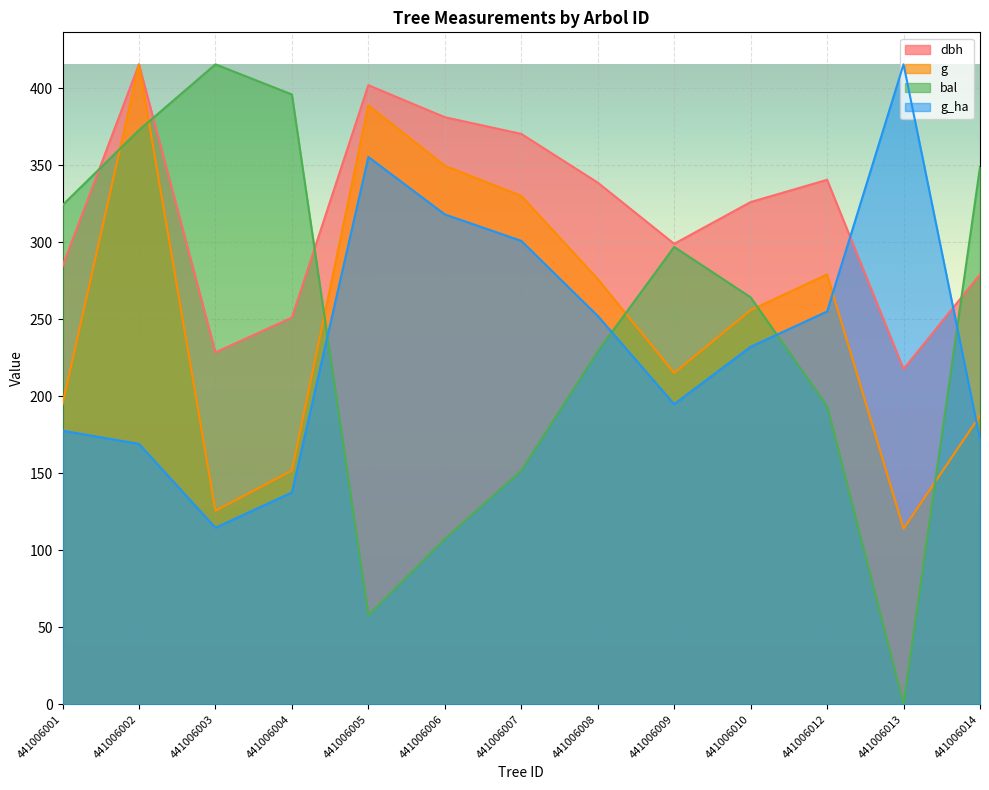

True or false: dbh has more than 2 interior local peaks.

True